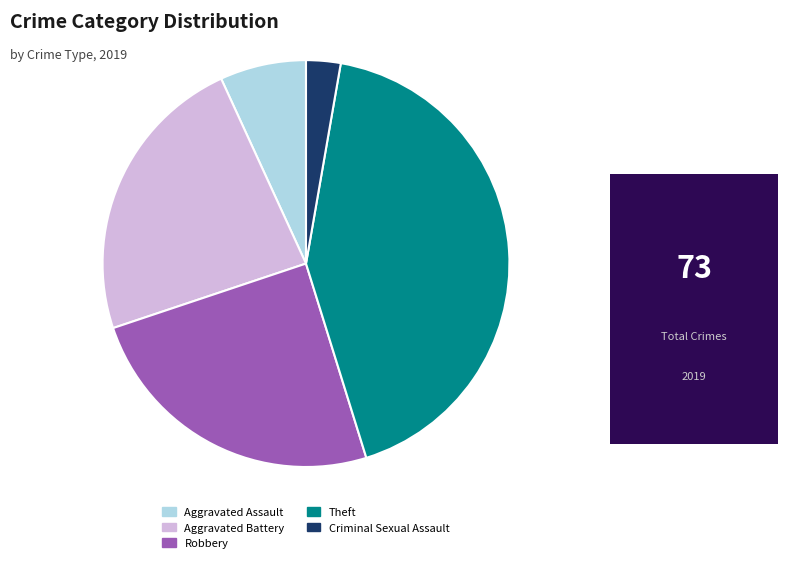

Does any single category account for the majority?

No